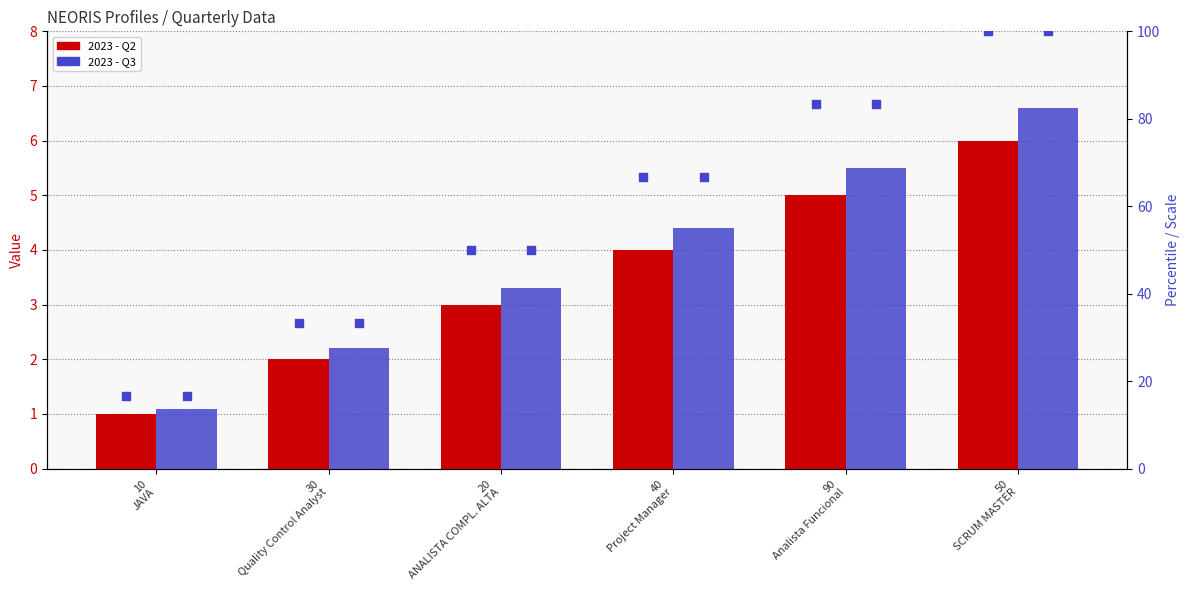

What is the total value across all series at 30
Quality Control Analyst?

4.2